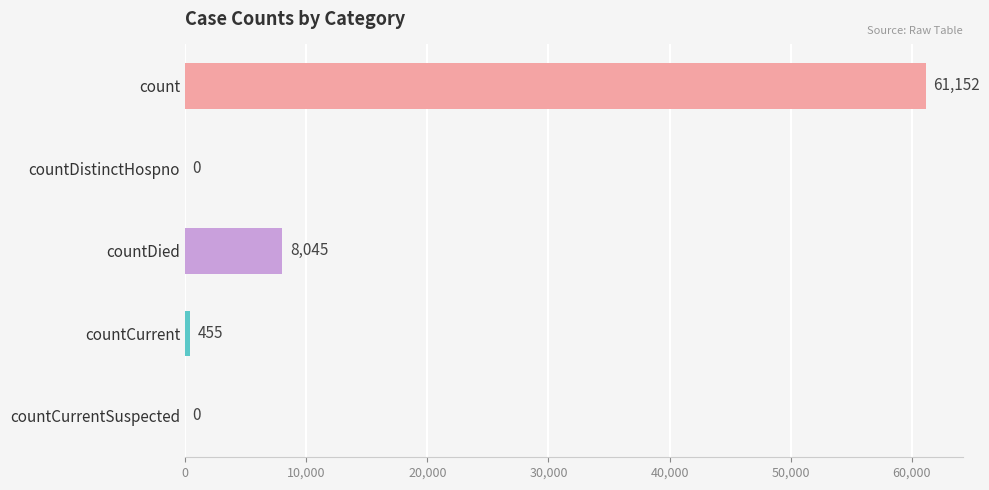

What is the change in value from countDied to countCurrentSuspected?

-8045